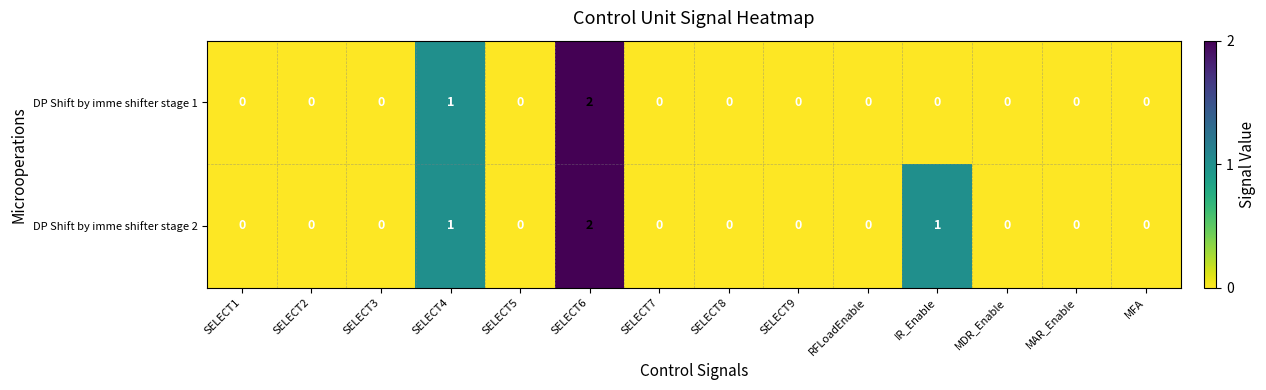

Rank the series by their average value, from lowest to highest.

DP Shift by imme shifter stage 1, DP Shift by imme shifter stage 2